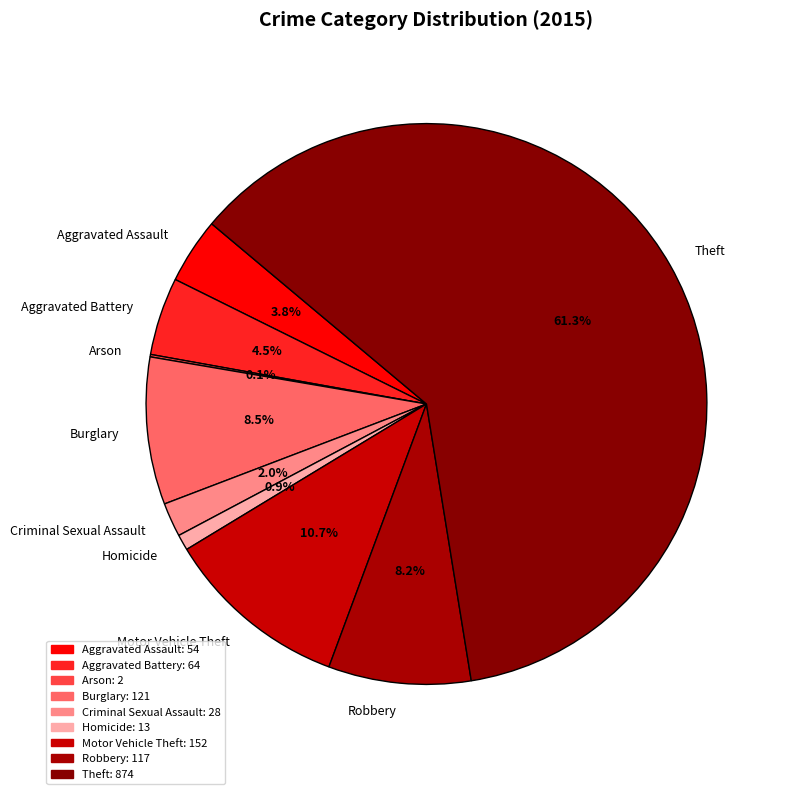

Which slice is the largest?

Theft